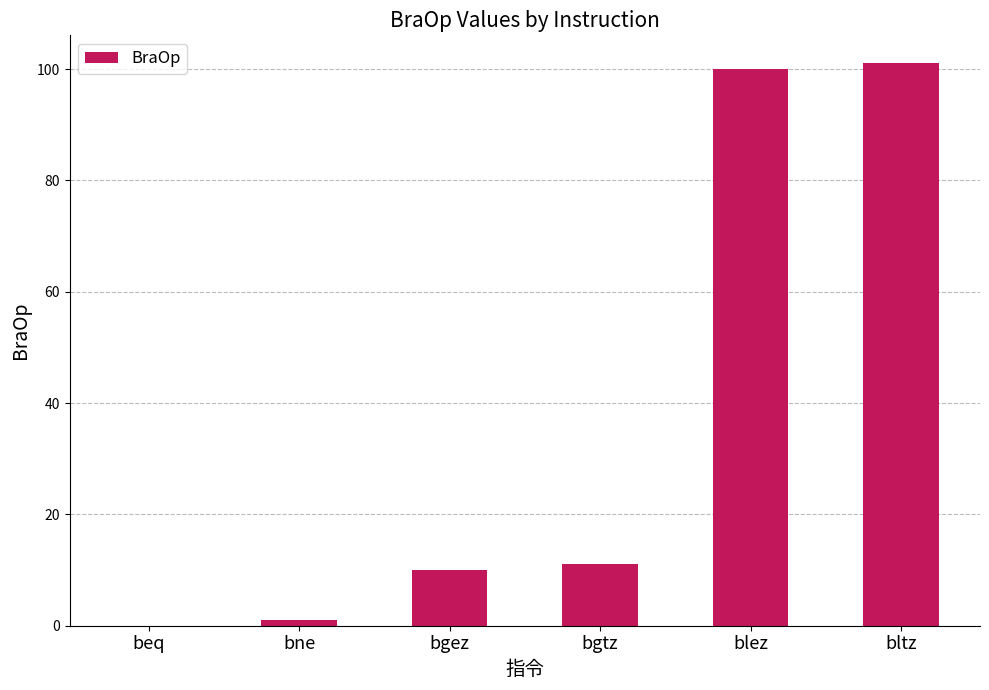

Are the bars horizontal?

No